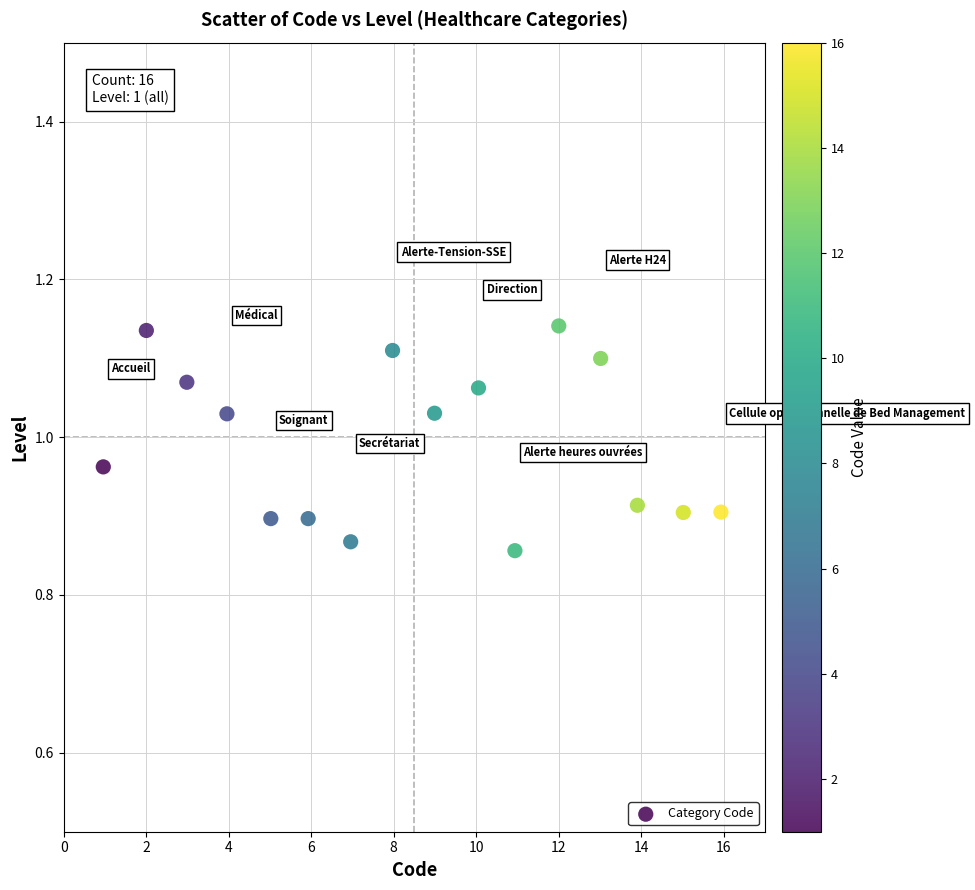

What is the range of Y values (max minus min)?

0.3